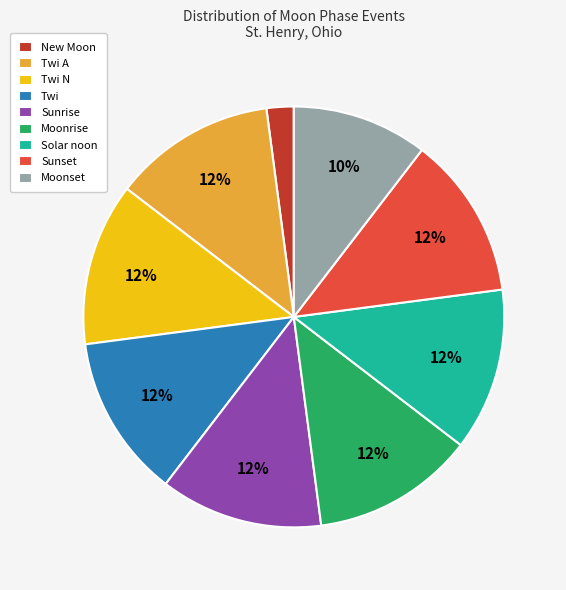

Which category has the smallest portion of the pie?

New Moon